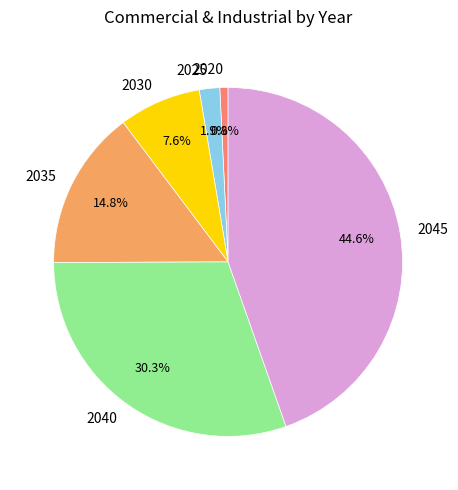

What portion of the pie excludes 2045?

55.4%